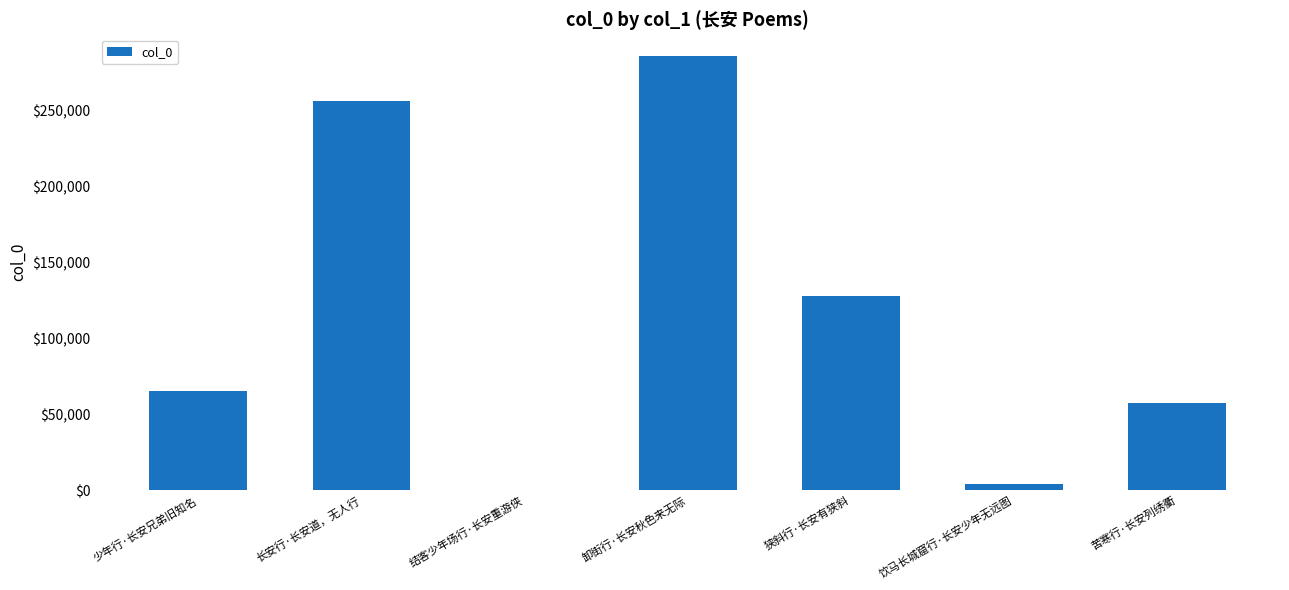

At which label is the value closest to 143092?

狭斜行·长安有狭斜